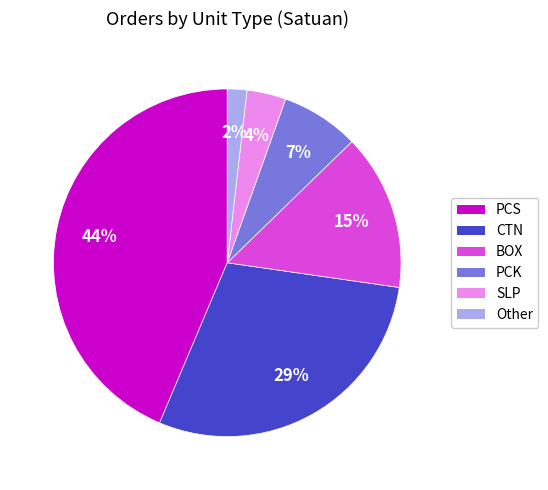

To the nearest percent, what is the difference between the largest and smallest slice percentages?

42%